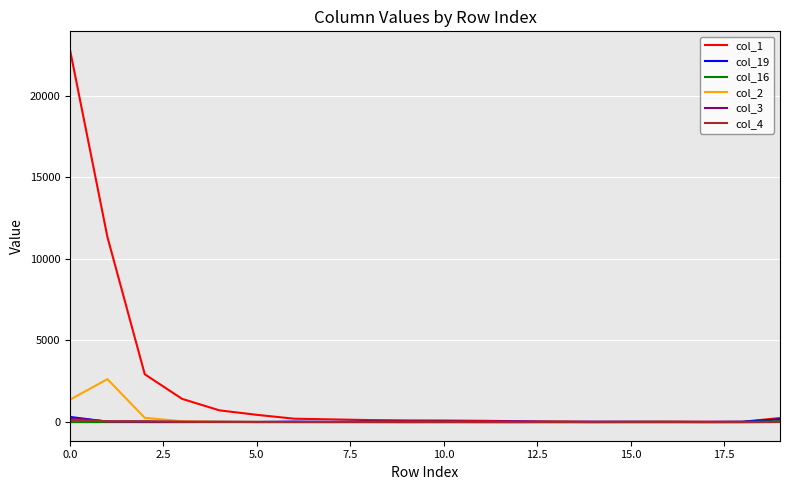

Which series has the largest range (max minus min)?

col_1